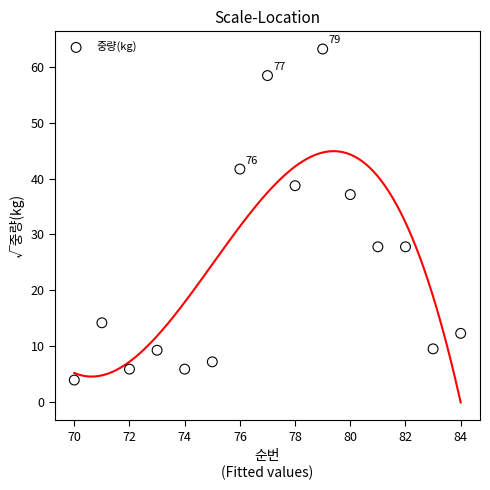

What is the range of Y values (max minus min)?

59.4